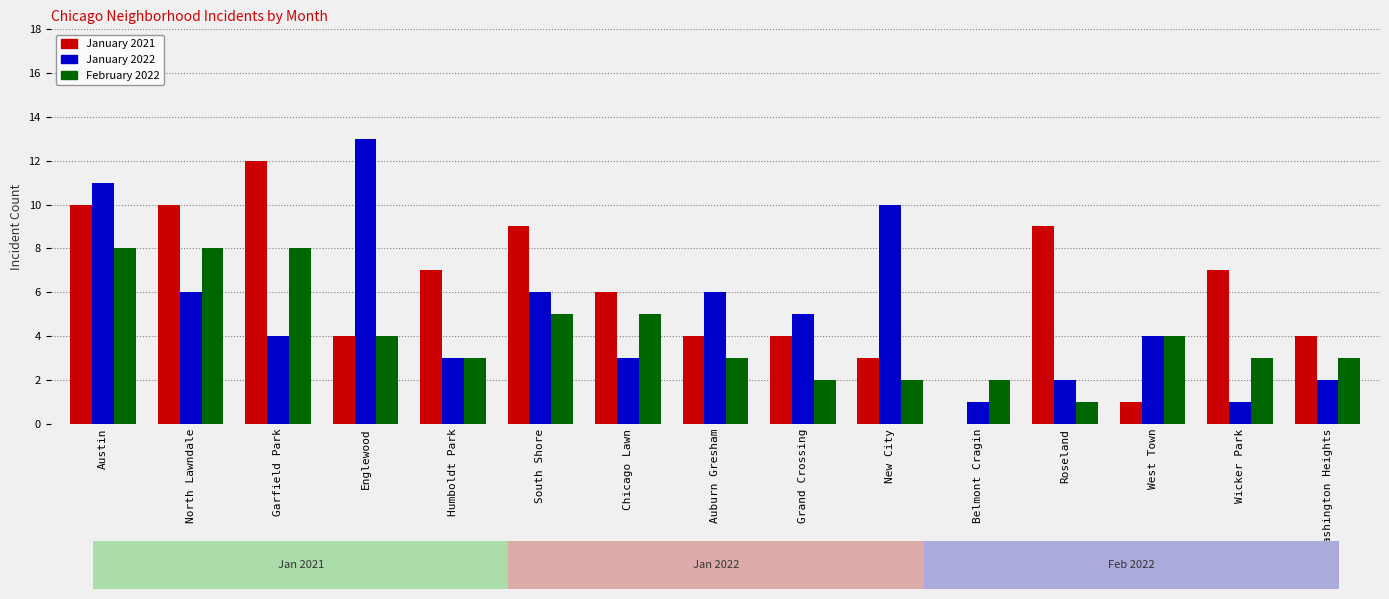

Reading left to right, list all the values displayed in this chart.

January 2021: 10	10	12	4	7	9	6	4	4	3	0	9	1	7	4
January 2022: 11	6	4	13	3	6	3	6	5	10	1	2	4	1	2
February 2022: 8	8	8	4	3	5	5	3	2	2	2	1	4	3	3